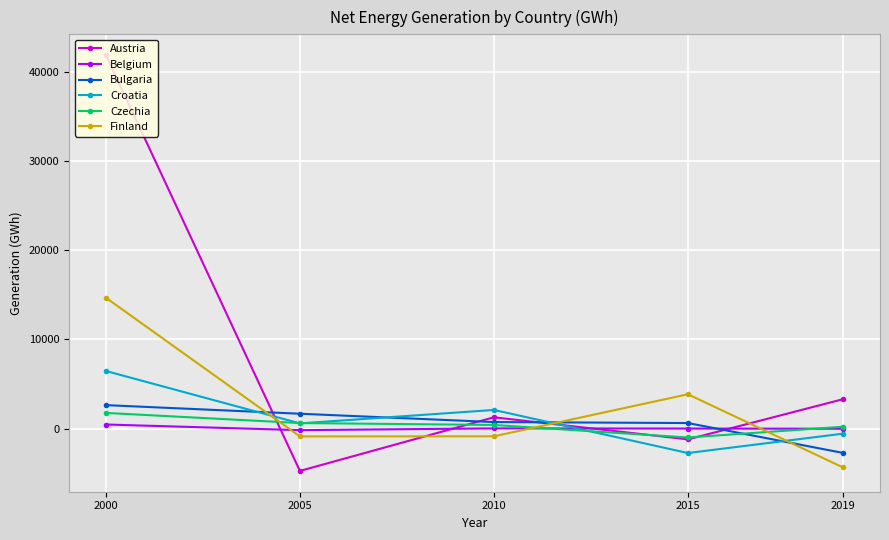

How many data points in Czechia are above 409?

3